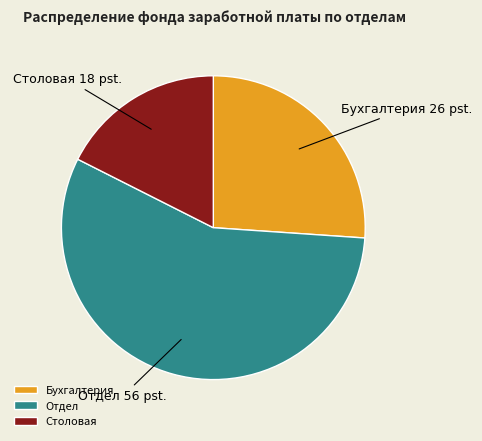

Rank the categories by value from lowest to highest.

Столовая, Бухгалтерия, Отдел